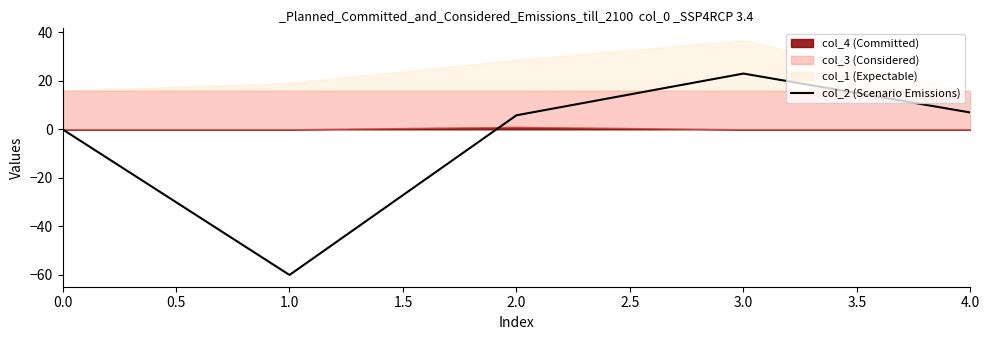

What is the difference between the maximum and minimum values?

83.2